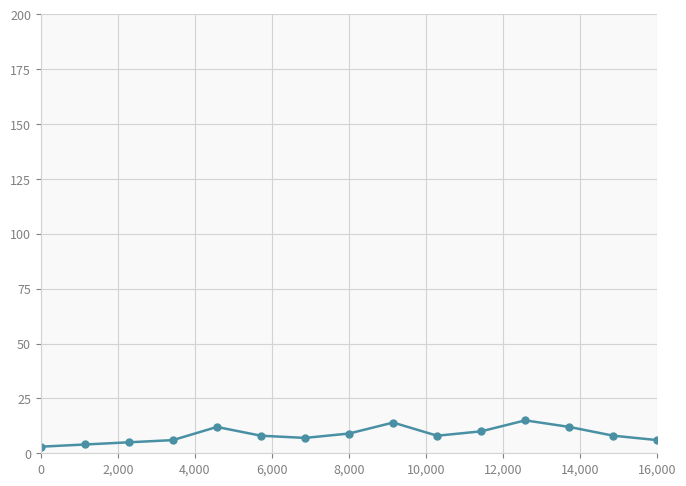

True or false: there are more than 1 points higher than both neighbors.

True